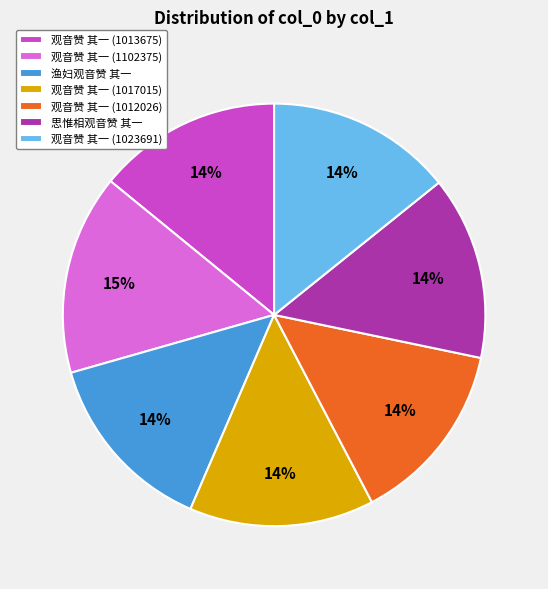

To the nearest percent, what is the combined percentage of 观音赞 其一 (1012026) and 渔妇观音赞 其一?

28%